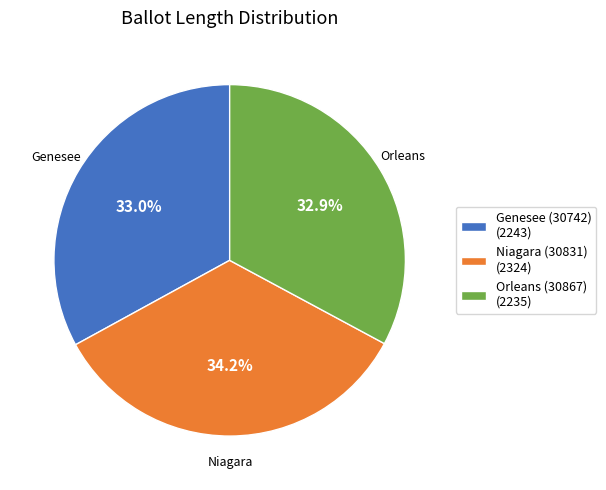

To the nearest percent, what percentage of the pie is Orleans (30867)?

33%